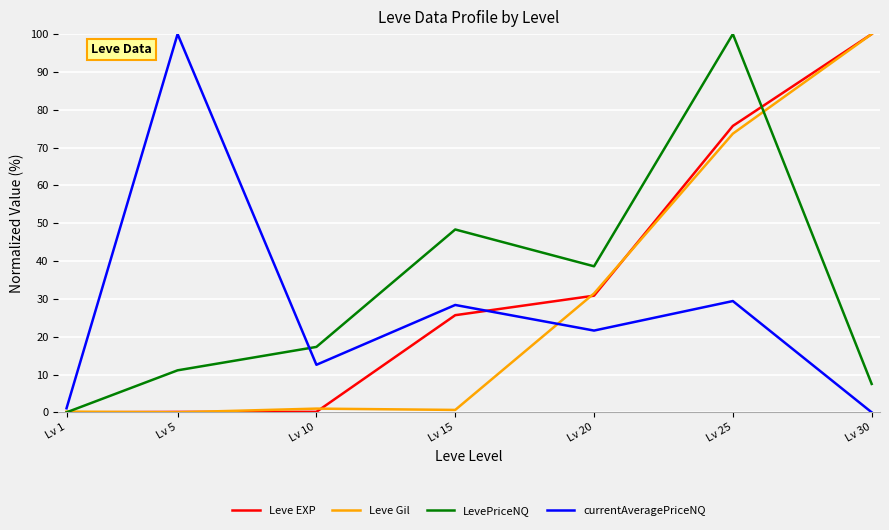

The Leve EXP series shows 59.6 at Lv 30. True or false?

False